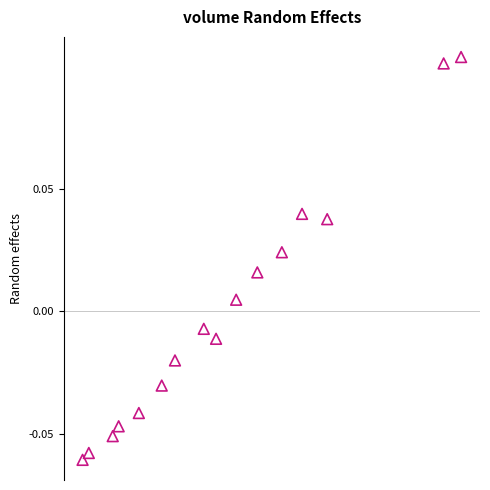

How many data points are displayed?

16